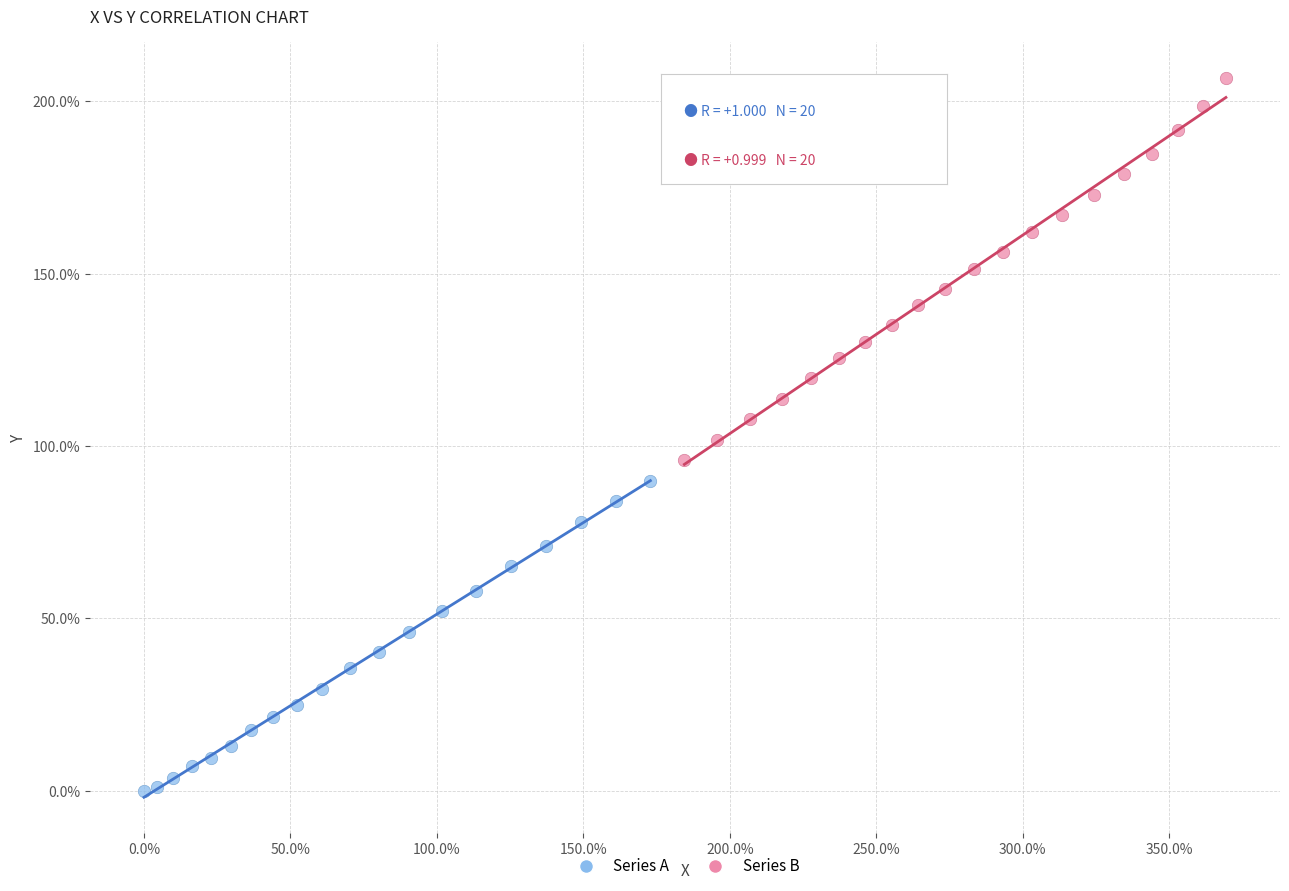

Which series contains the highest Y value?

Series B